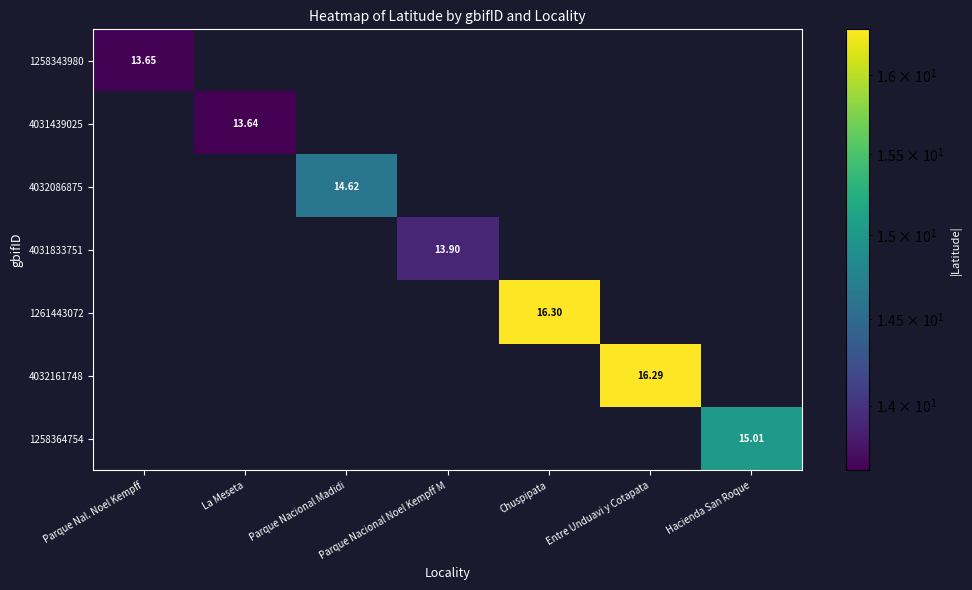

At how many categories does at least one series exceed 1?

7